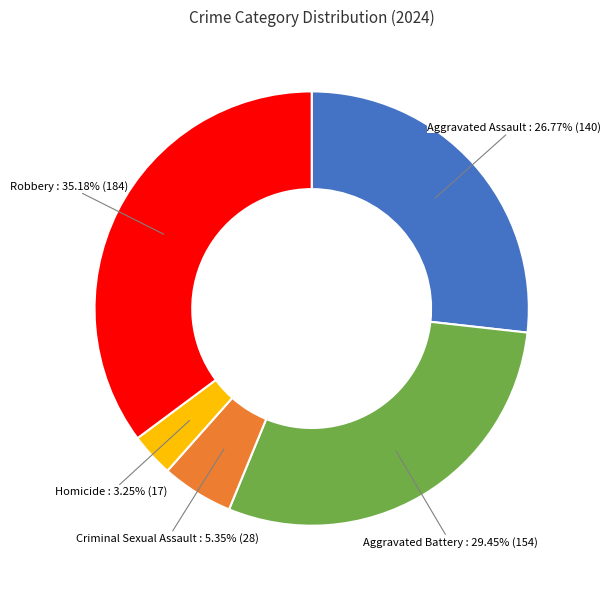

Rank the categories by value from lowest to highest.

Homicide, Criminal Sexual Assault, Aggravated Assault, Aggravated Battery, Robbery